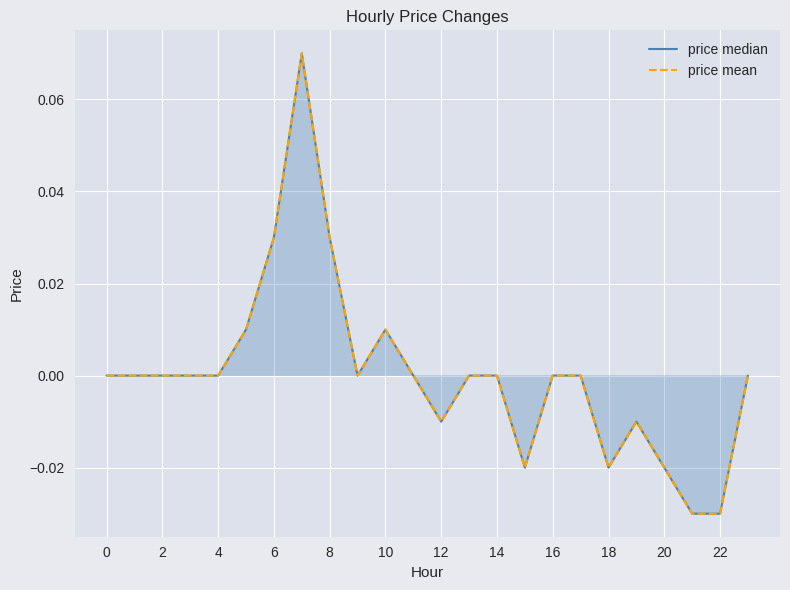

Reading right to left, what are all the values shown in this chart?

price median: 0.0	-0.0	-0.0	-0.0	-0.0	-0.0	0.0	0.0	-0.0	0.0	0.0	-0.0	0.0	0.0	0.0	0.0	0.1	0.0	0.0	0.0	0.0	0.0	0.0	0.0
price mean: 0.0	-0.0	-0.0	-0.0	-0.0	-0.0	0.0	0.0	-0.0	0.0	0.0	-0.0	0.0	0.0	0.0	0.0	0.1	0.0	0.0	0.0	0.0	0.0	0.0	0.0